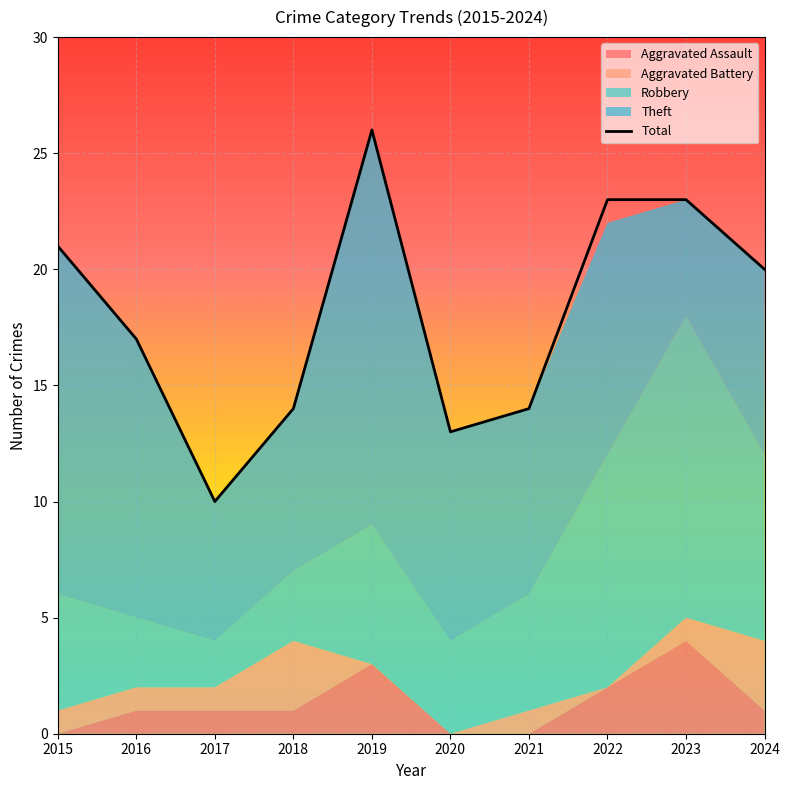

List the labels in order of value, largest first.

2019, 2022, 2023, 2015, 2024, 2016, 2018, 2021, 2020, 2017